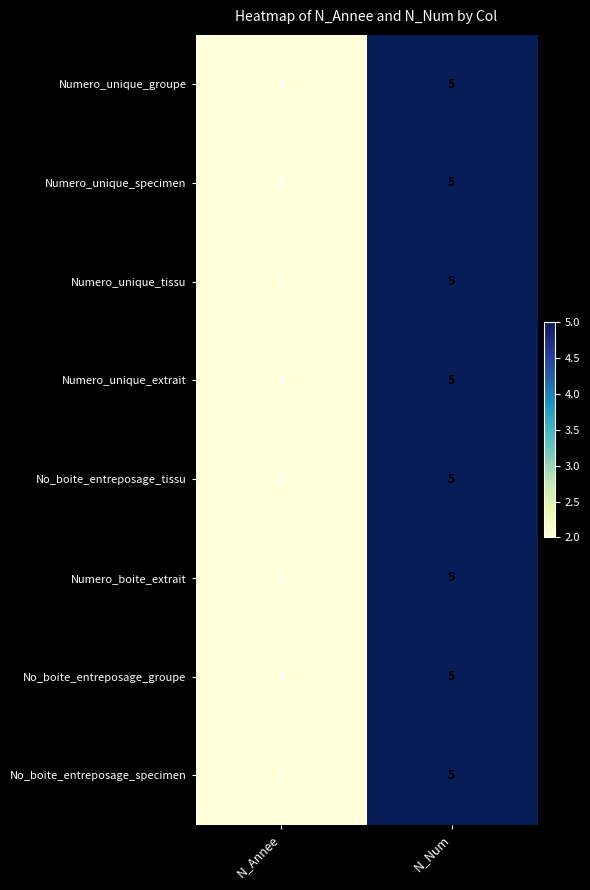

Rank the categories by Numero_boite_extrait value from highest to lowest.

N_Num, N_Annee